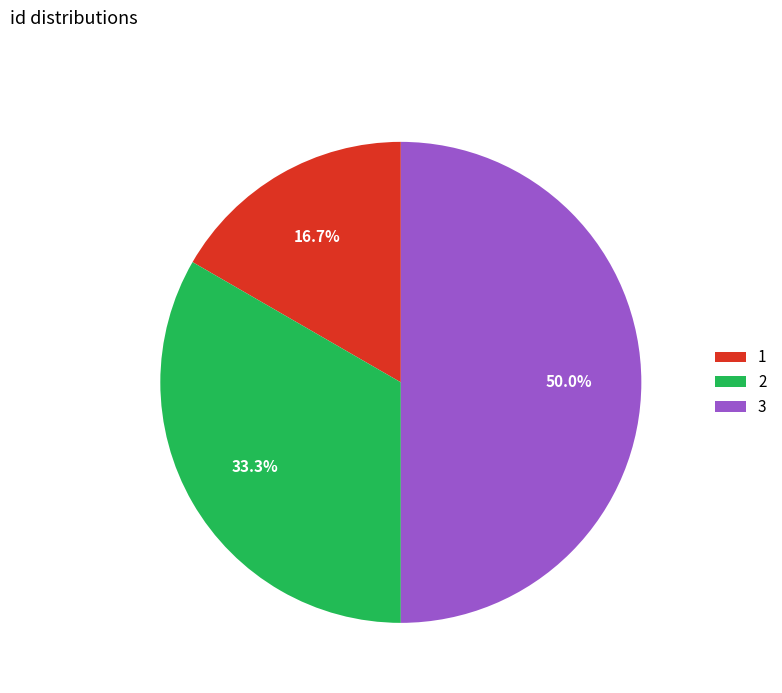

Does 1 represent more than half of the total?

No